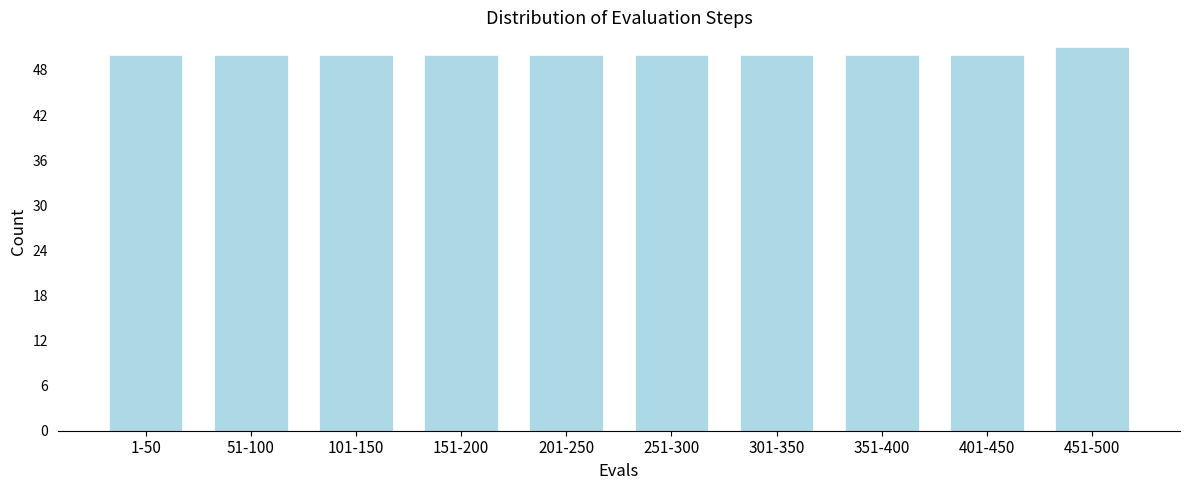

Reading left to right, transcribe all the data shown in this chart.

50	50	50	50	50	50	50	50	50	51